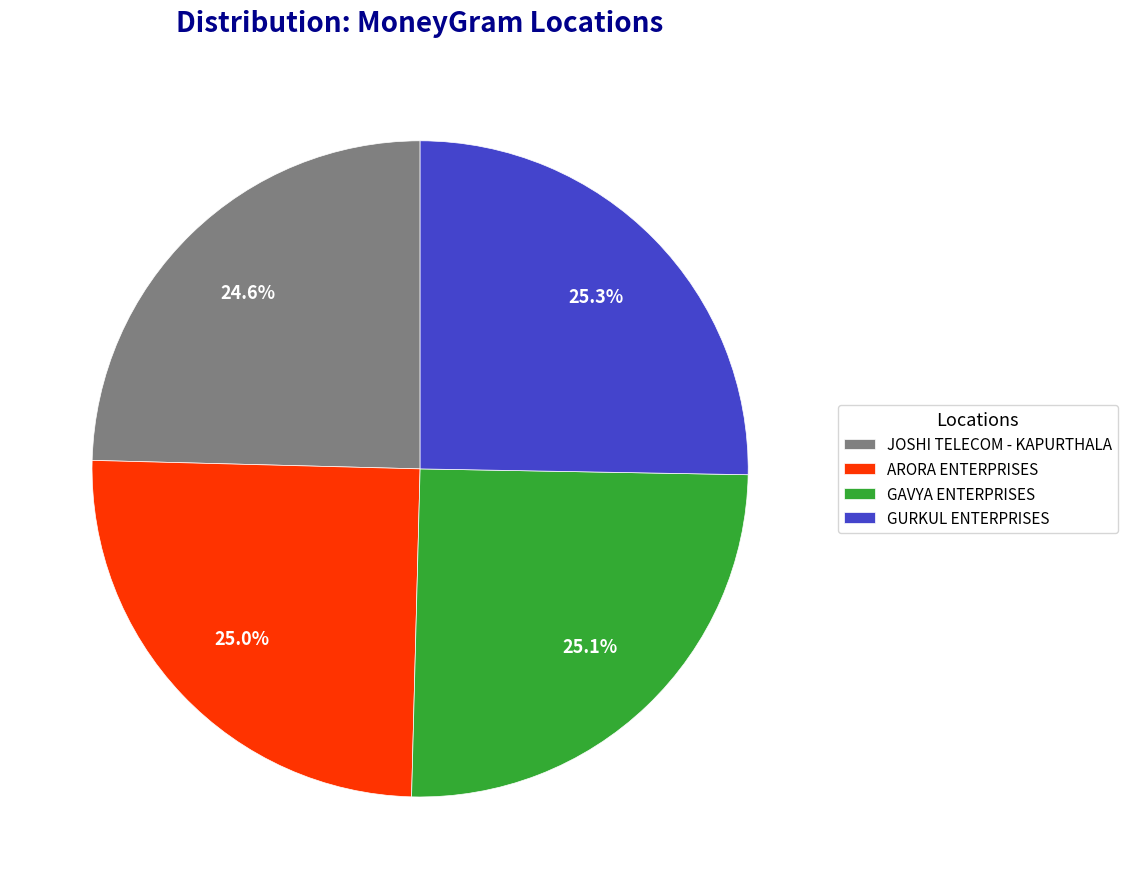

True or false: JOSHI TELECOM - KAPURTHALA accounts for 25% of the total.

True